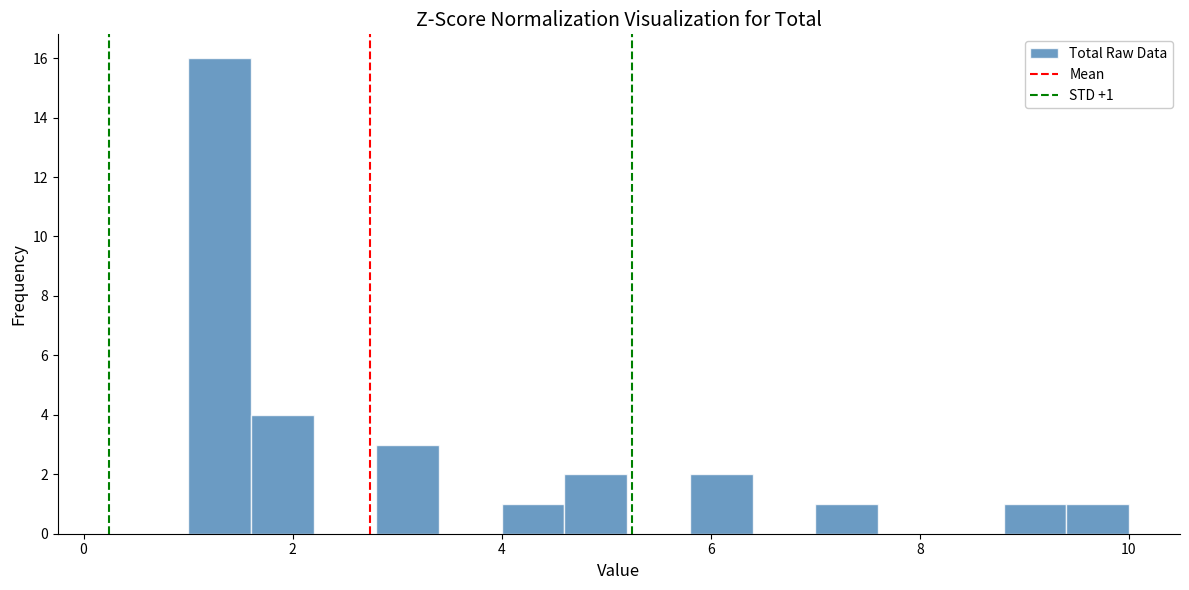

Around what value on the x-axis is the tallest bar? Give the approximate position of its centre, as read against the axis.

1.4